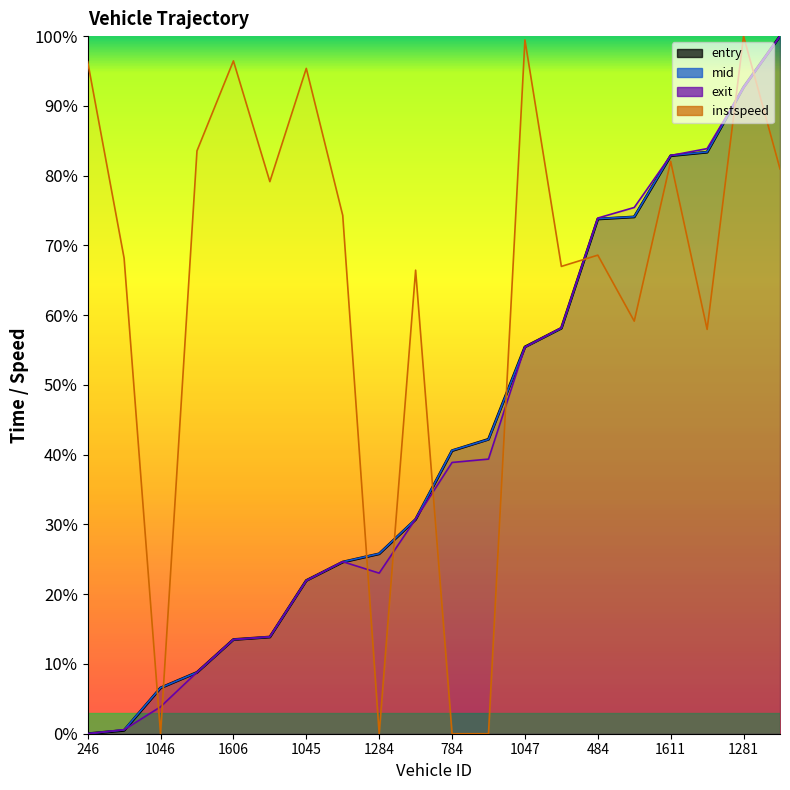

Reading left to right, extract all data points from this chart.

entry: 0.0	0.5	6.6	8.8	13.5	13.9	22.0	24.6	25.8	30.7	40.6	42.2	55.4	58.1	73.8	74.1	82.9	83.4	92.7	100.0
mid: 0.0	0.5	6.6	8.8	13.5	13.9	22.0	24.6	25.8	30.8	40.6	42.2	55.4	58.1	73.8	74.1	82.9	83.4	92.6	100.0
exit: 0.0	0.6	3.9	8.8	13.5	13.9	22.0	24.7	23.0	30.8	38.9	39.4	55.4	58.2	73.9	75.4	82.9	83.9	92.6	100.0
instspeed: 96.3	68.2	0.0	83.5	96.5	79.1	95.4	74.3	0.0	66.5	0.0	0.0	99.5	67.0	68.6	59.1	82.0	58.0	100.0	81.0